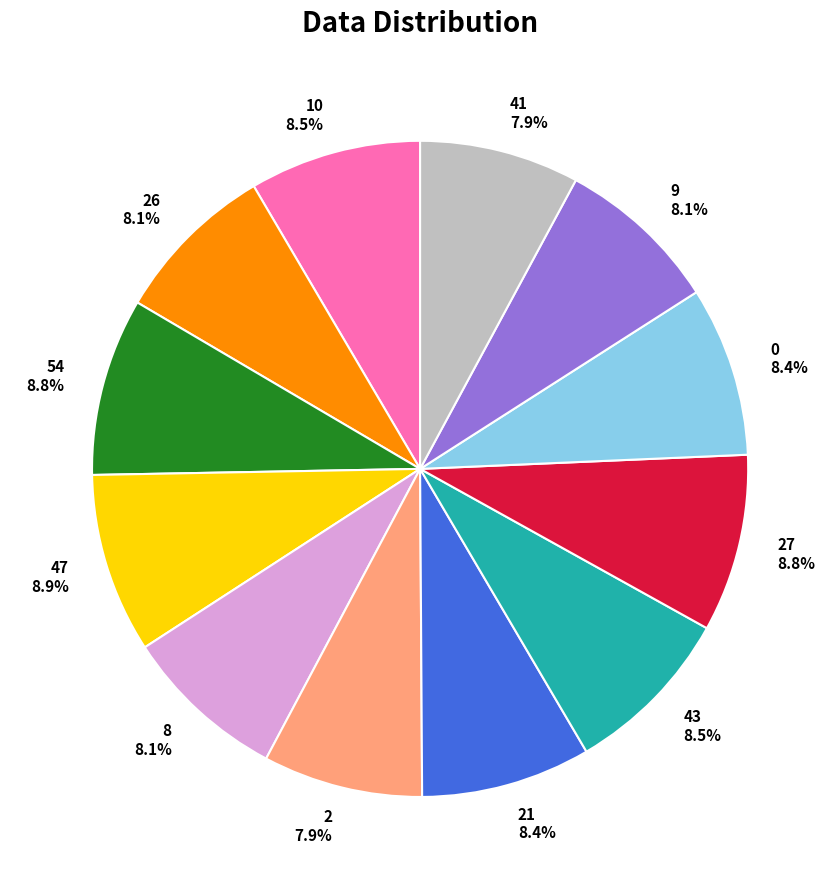

To the nearest percent, what is the combined percentage of 21 and 47?

17%